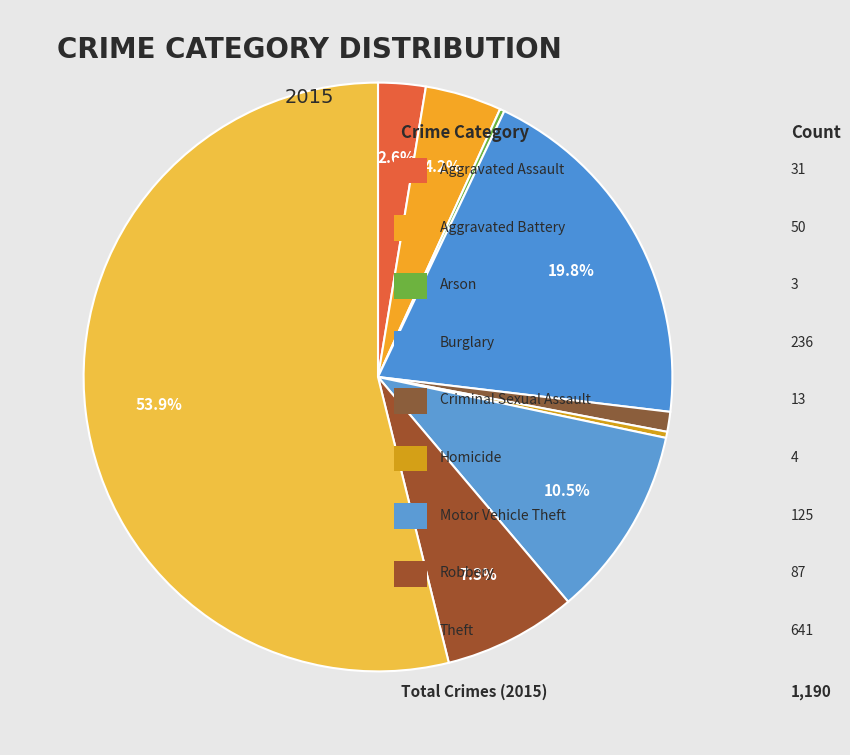

To the nearest percent, what is the average slice percentage?

11%